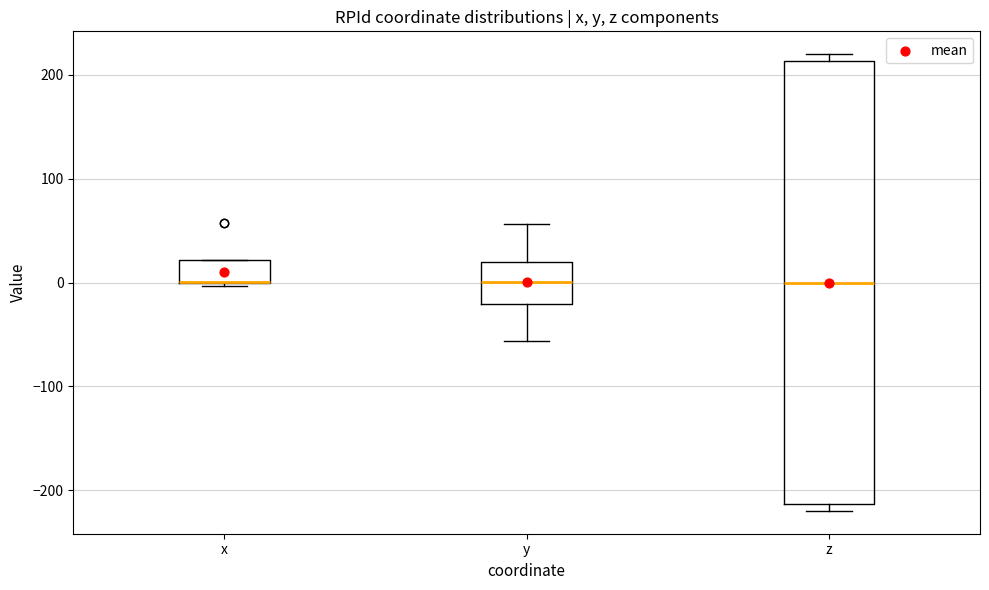

Reading left to right, transcribe this box plot: for each box, give where its median line is, the range the box spans, and where its two whiskers end, as read against the y-axis. The values are not printed on the chart, so give them approximately, as read against the axis.

x: median 0 (drawn on the box's lower edge), box 0 to 20, whiskers 0 to 20
y: median 0, box -20 to 20, whiskers -60 to 60
z: median 0, box -210 to 210, whiskers -220 to 220